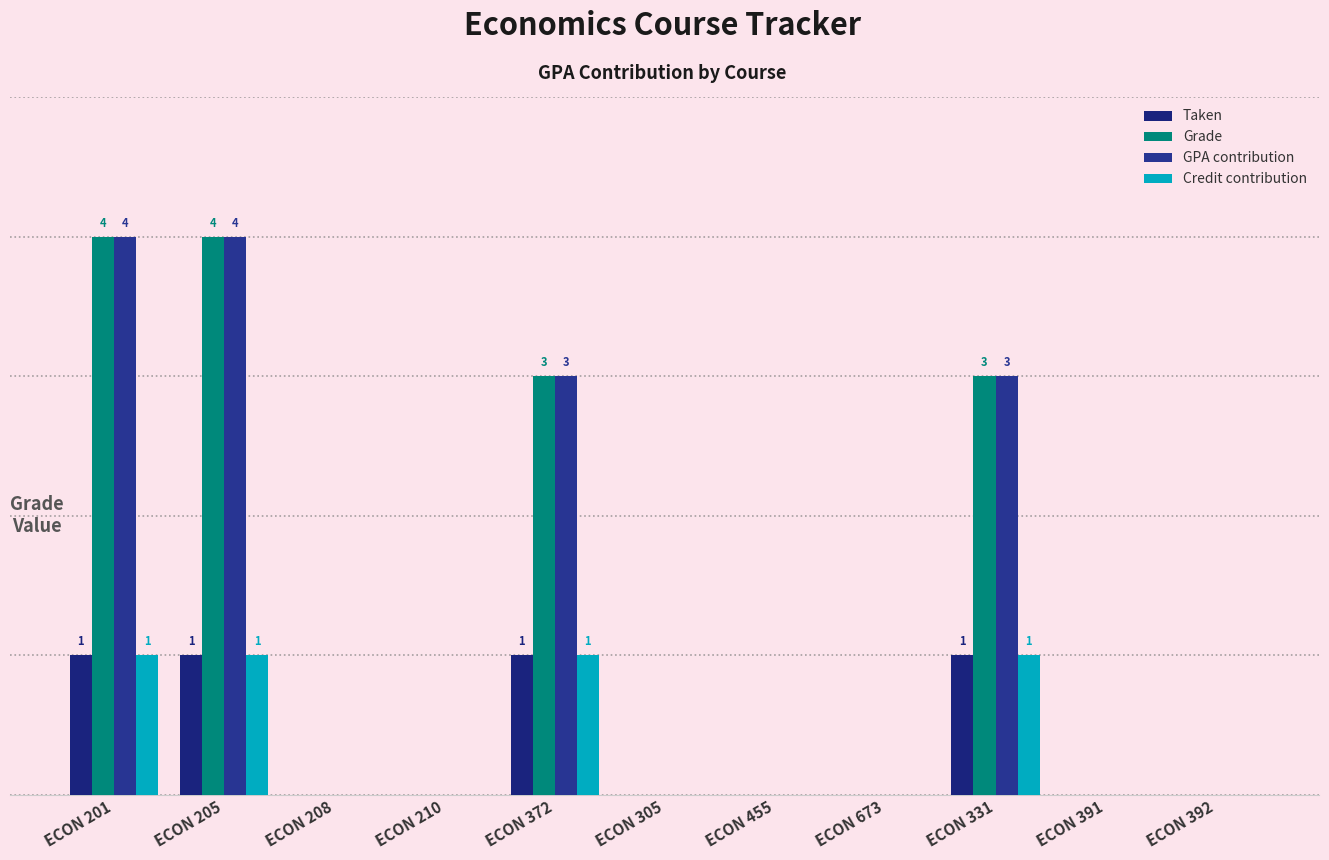

Are the bars grouped side by side (vs. stacked)?

Yes